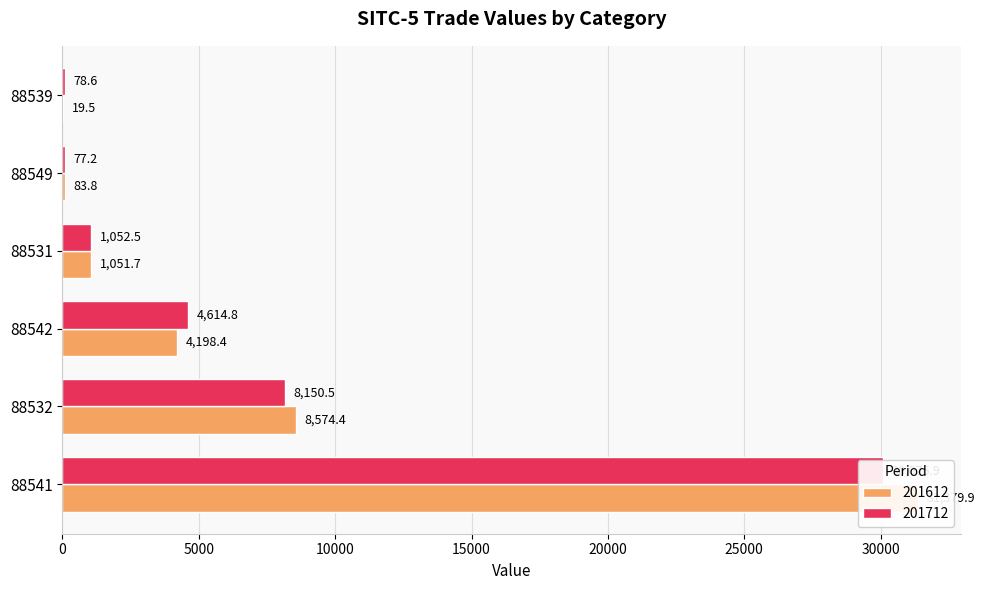

Is the value of 201712 at 88531 greater than the value of 201612 at 88532?

No